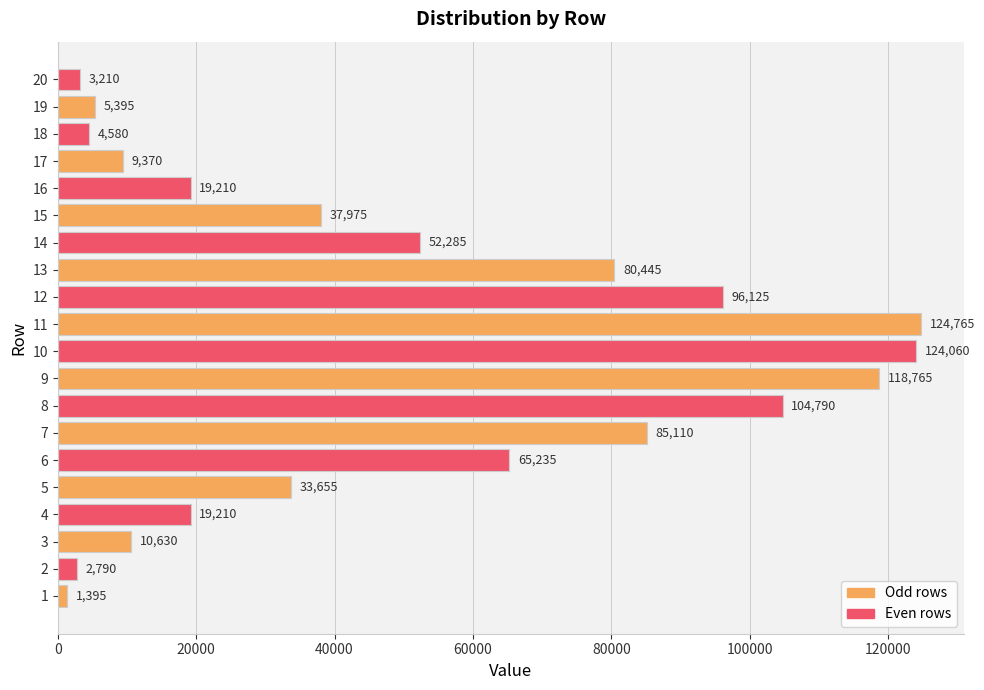

Count the number of categories in the chart.

20